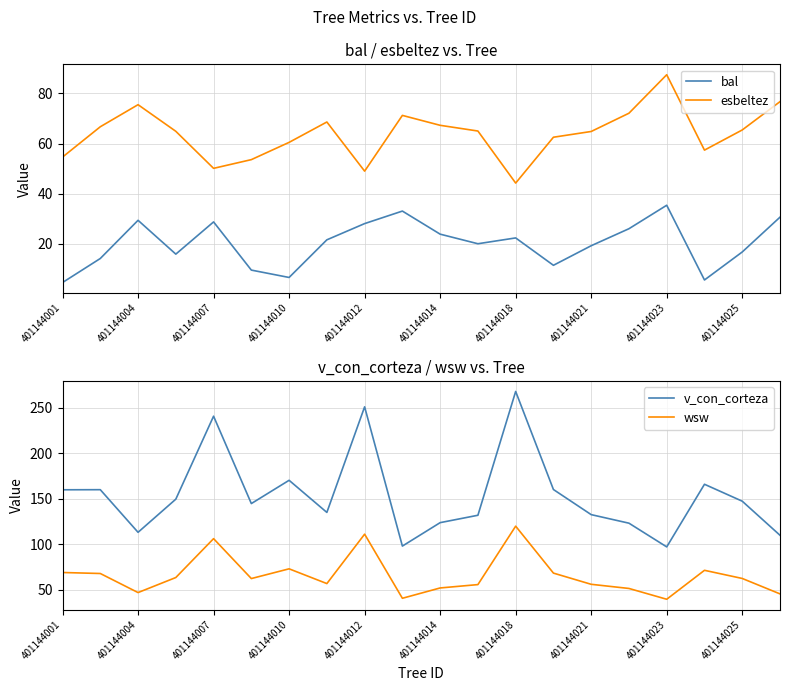

What is the difference between the maximum and minimum values in the v_con_corteza series?

170.9